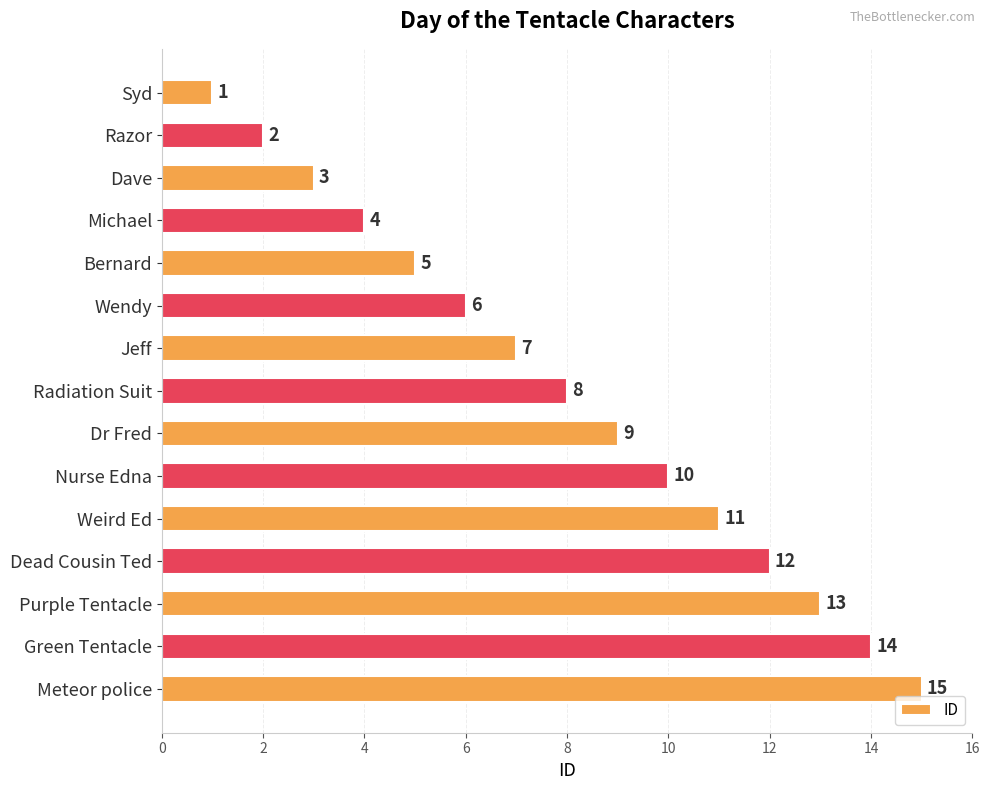

List the labels in order of value, largest first.

Meteor police, Green Tentacle, Purple Tentacle, Dead Cousin Ted, Weird Ed, Nurse Edna, Dr Fred, Radiation Suit, Jeff, Wendy, Bernard, Michael, Dave, Razor, Syd